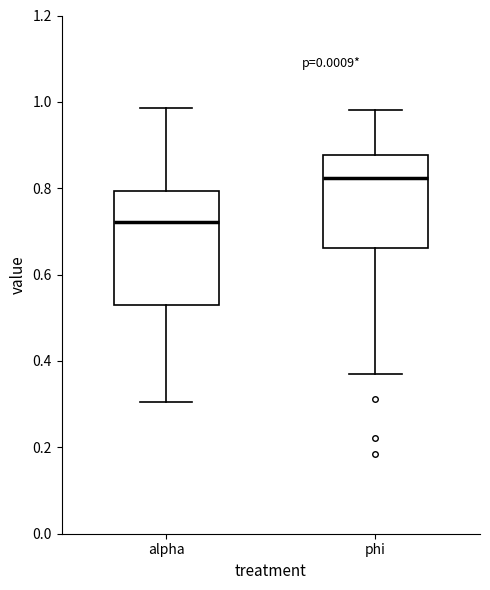

Where does the lower whisker of the box for phi end on the y-axis? The values are not printed on the chart, so give them approximately, as read against the axis.

0.38